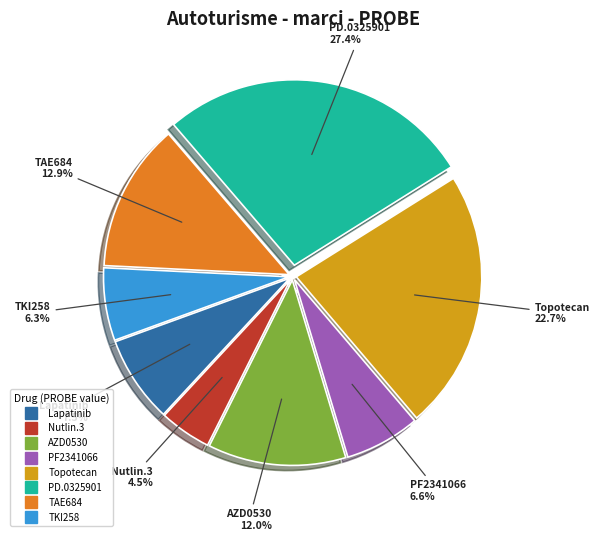

Is there any slice that represents more than half of the pie?

No